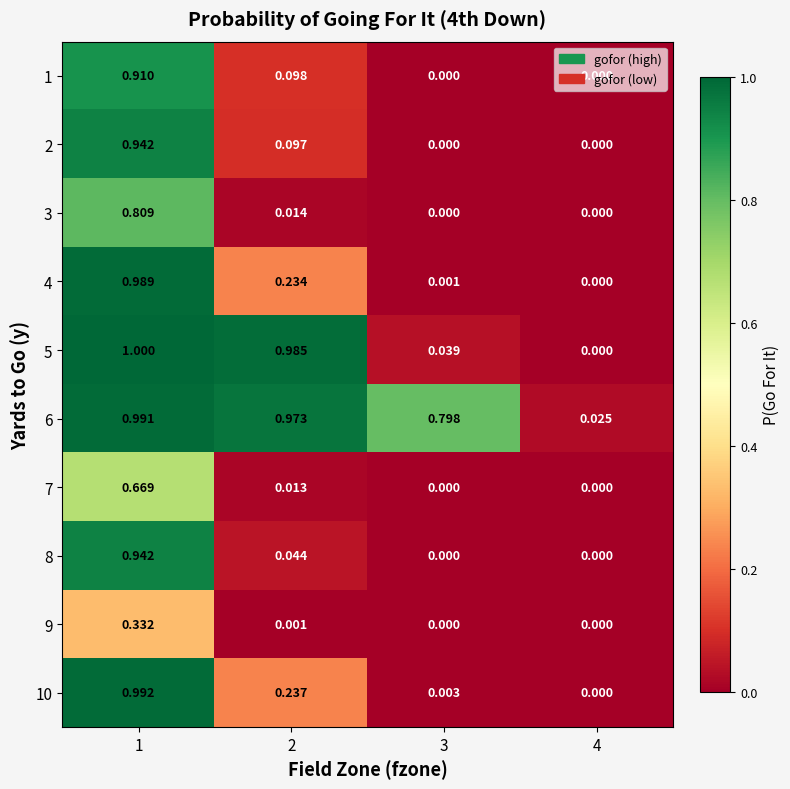

Is the value of 3 at 2 greater than the value of 9 at 4?

Yes